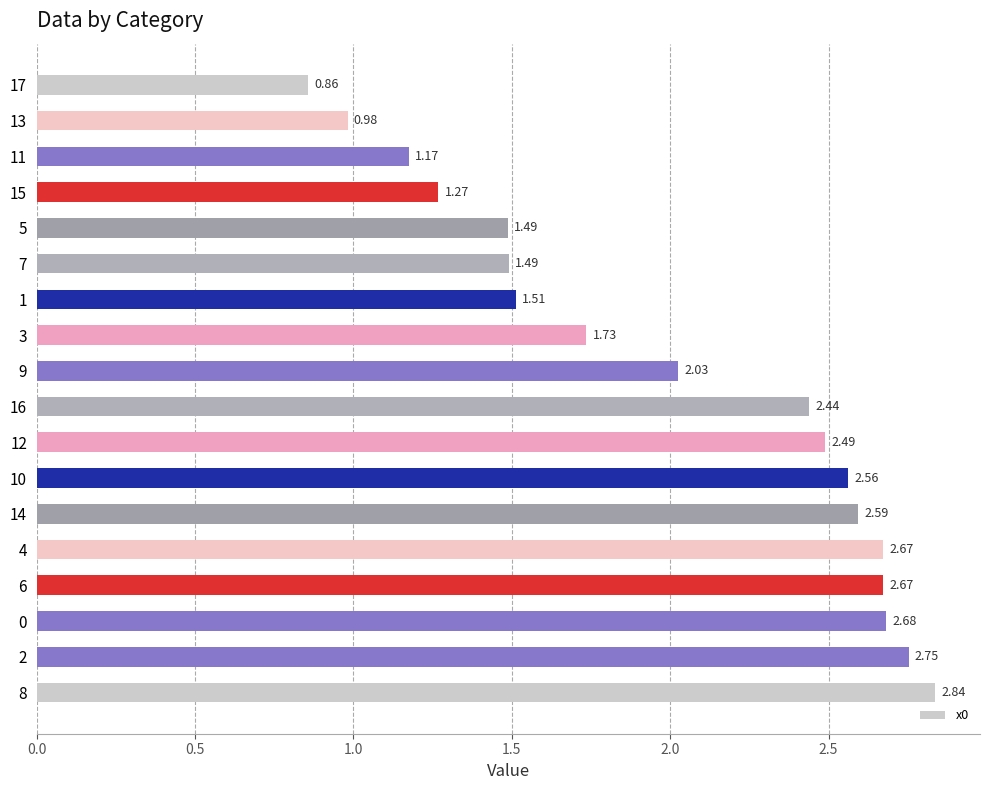

At which category does the chart reach its minimum across all series?

17